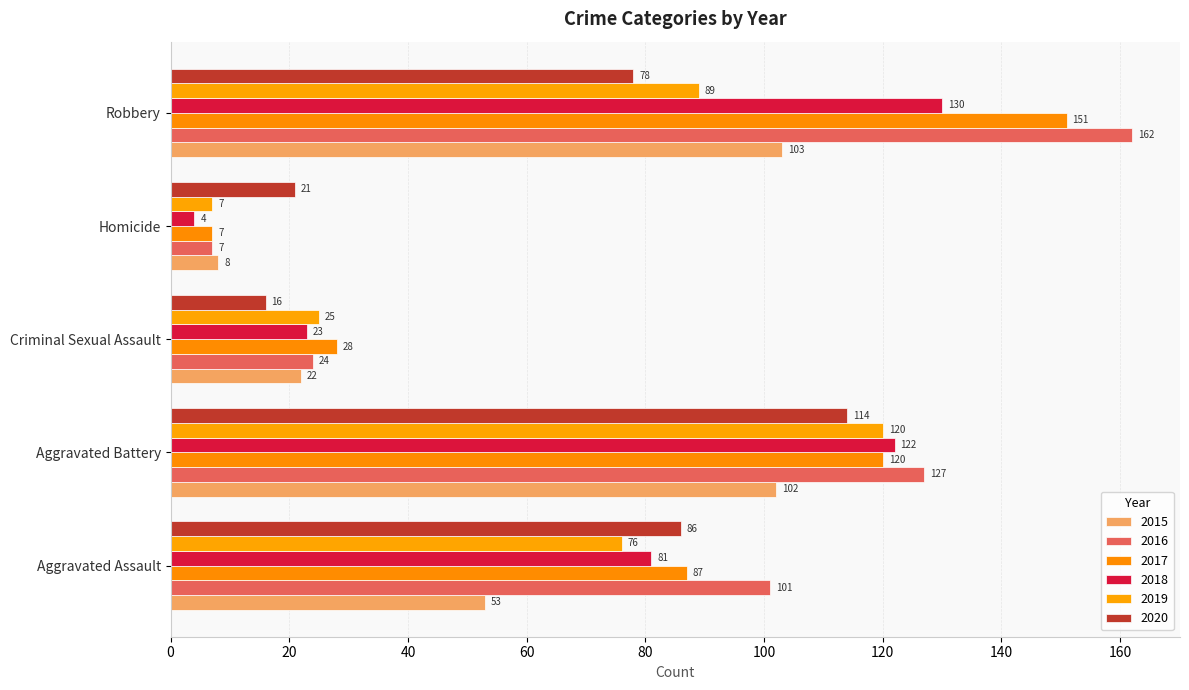

Reading right to left, transcribe all the data shown in this chart.

2015: 103	8	22	102	53
2016: 162	7	24	127	101
2017: 151	7	28	120	87
2018: 130	4	23	122	81
2019: 89	7	25	120	76
2020: 78	21	16	114	86